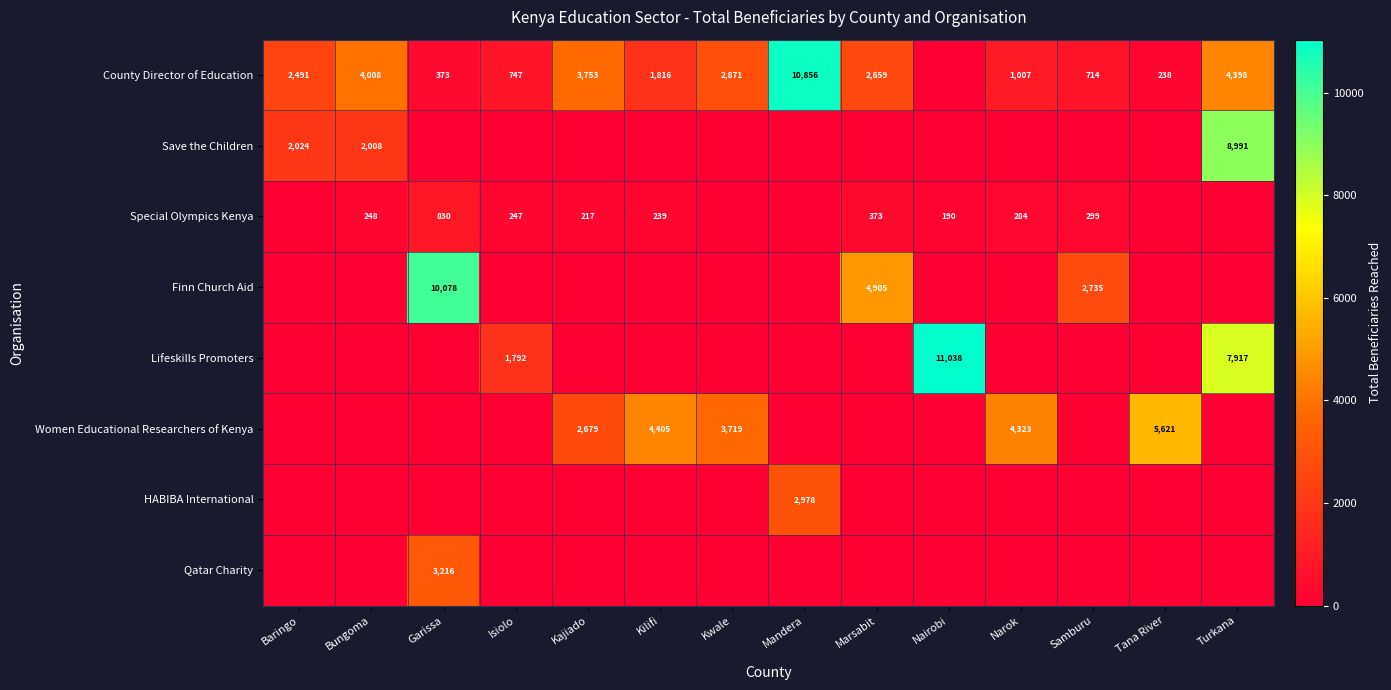

True or false: Qatar Charity has a value of 1669 at Garissa.

False